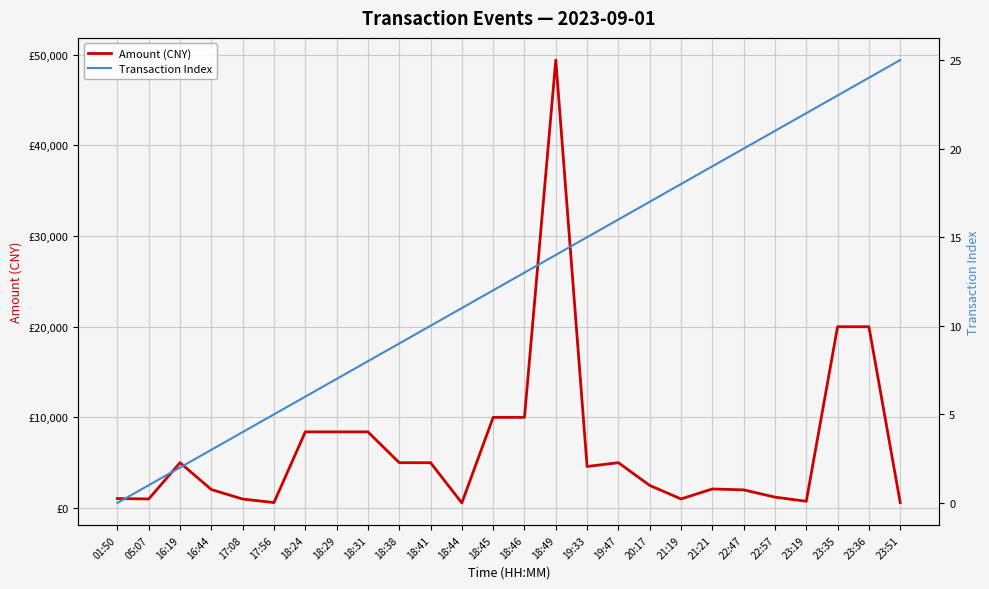

Reading right to left, list all the values displayed in this chart.

Amount (CNY): 23:51=600	23:36=20000	23:35=20000	23:19=742	22:57=1200	22:47=2000	21:21=2100	21:19=1000	20:17=2490	19:47=5000	19:33=4580	18:49=49420	18:46=10000	18:45=10000	18:44=558	18:41=5000	18:38=5000	18:31=8400	18:29=8400	18:24=8400	17:56=600	17:08=990	16:44=2036	16:19=5000	05:07=1000	01:50=1040
Transaction Index: 23:51=25	23:36=24	23:35=23	23:19=22	22:57=21	22:47=20	21:21=19	21:19=18	20:17=17	19:47=16	19:33=15	18:49=14	18:46=13	18:45=12	18:44=11	18:41=10	18:38=9	18:31=8	18:29=7	18:24=6	17:56=5	17:08=4	16:44=3	16:19=2	05:07=1	01:50=0